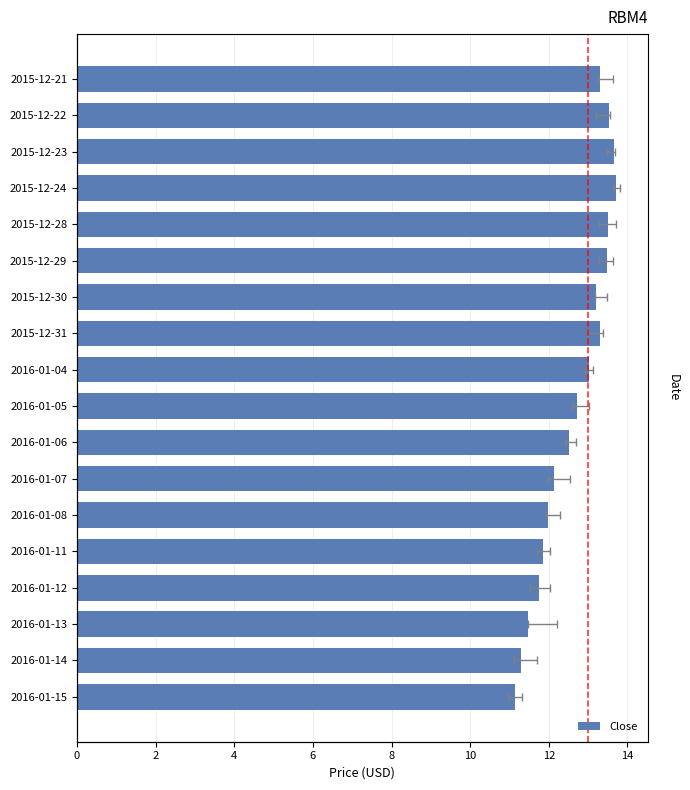

What is the approximate value at 2016-01-15?

11.2